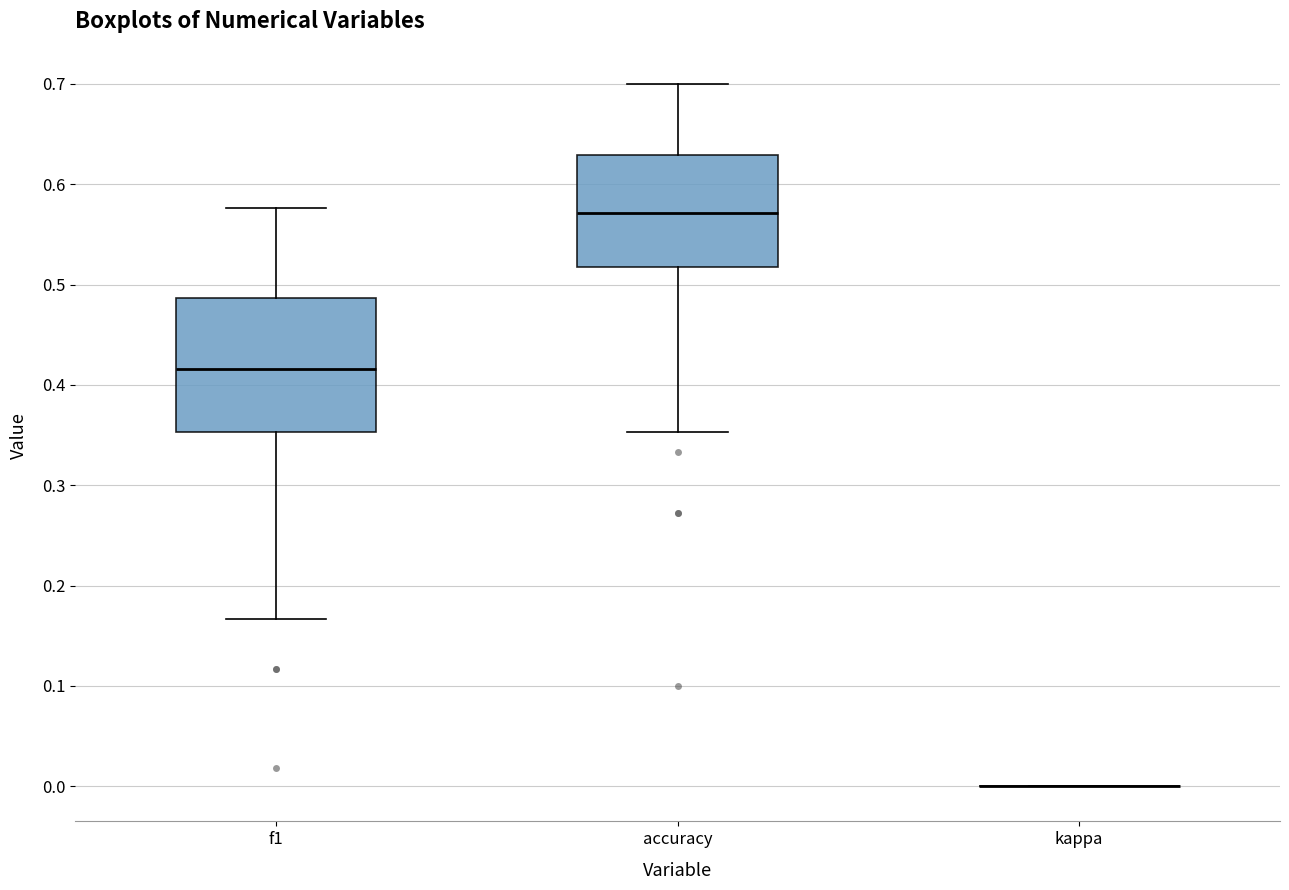

Reading left to right, read every box against the y-axis: the position of its median line, the range the box covers, and the ends of its whiskers. The values are not printed on the chart, so give them approximately, as read against the axis.

f1: median 0.42, box 0.35 to 0.49, whiskers 0.17 to 0.58
accuracy: median 0.57, box 0.52 to 0.63, whiskers 0.35 to 0.70
kappa: box collapsed to a line at 0.00, whiskers 0.00 to 0.00